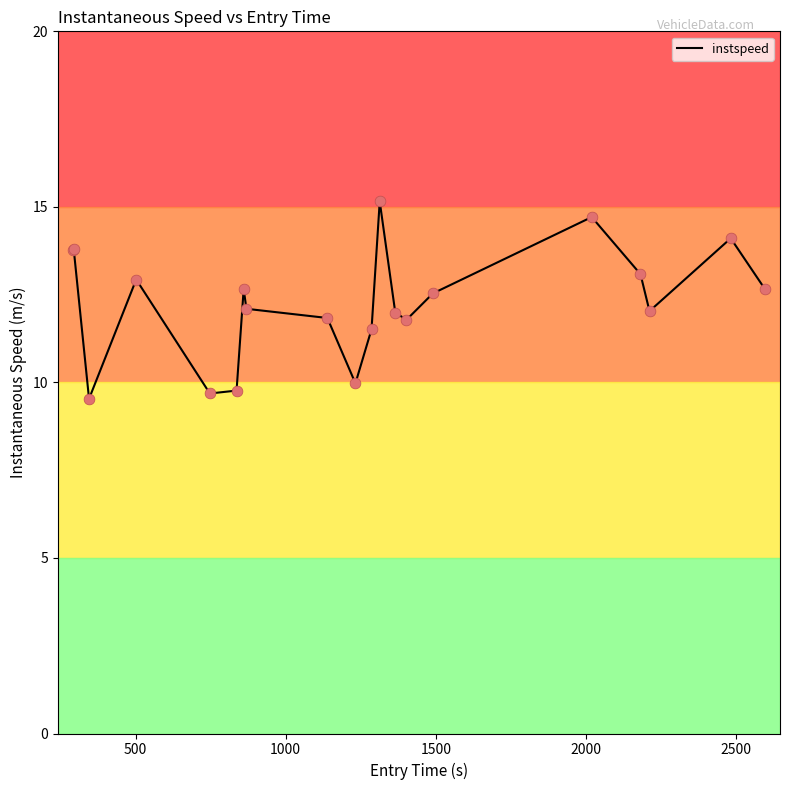

What is the difference between the maximum and minimum values?

5.6